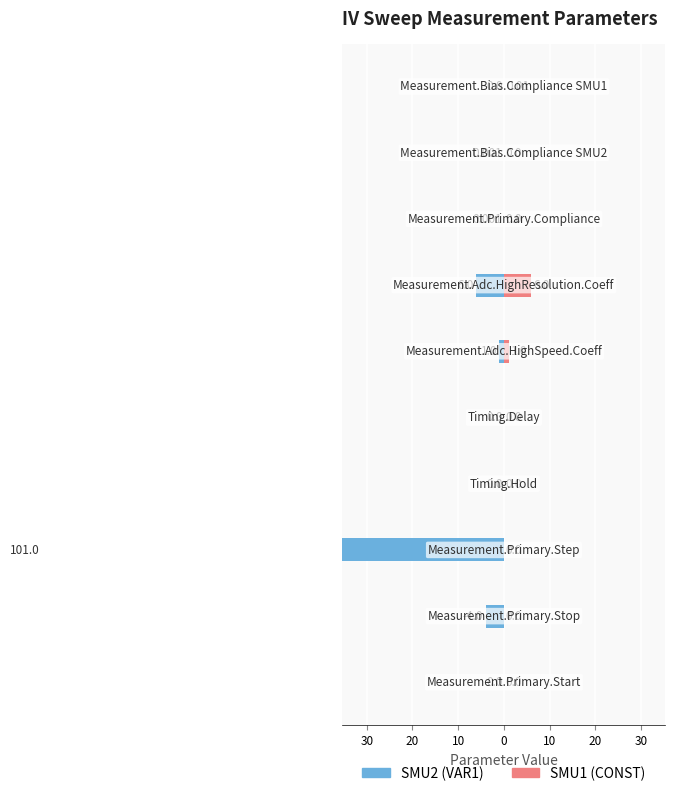

What is the minimum value shown in the chart?

-101.0